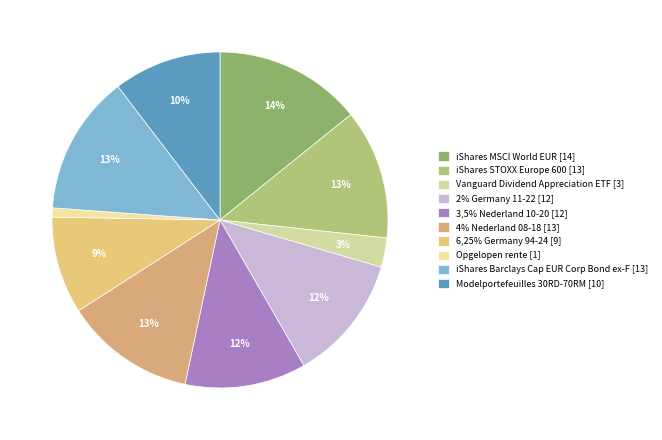

Which category has the biggest portion of the pie?

iShares MSCI World EUR